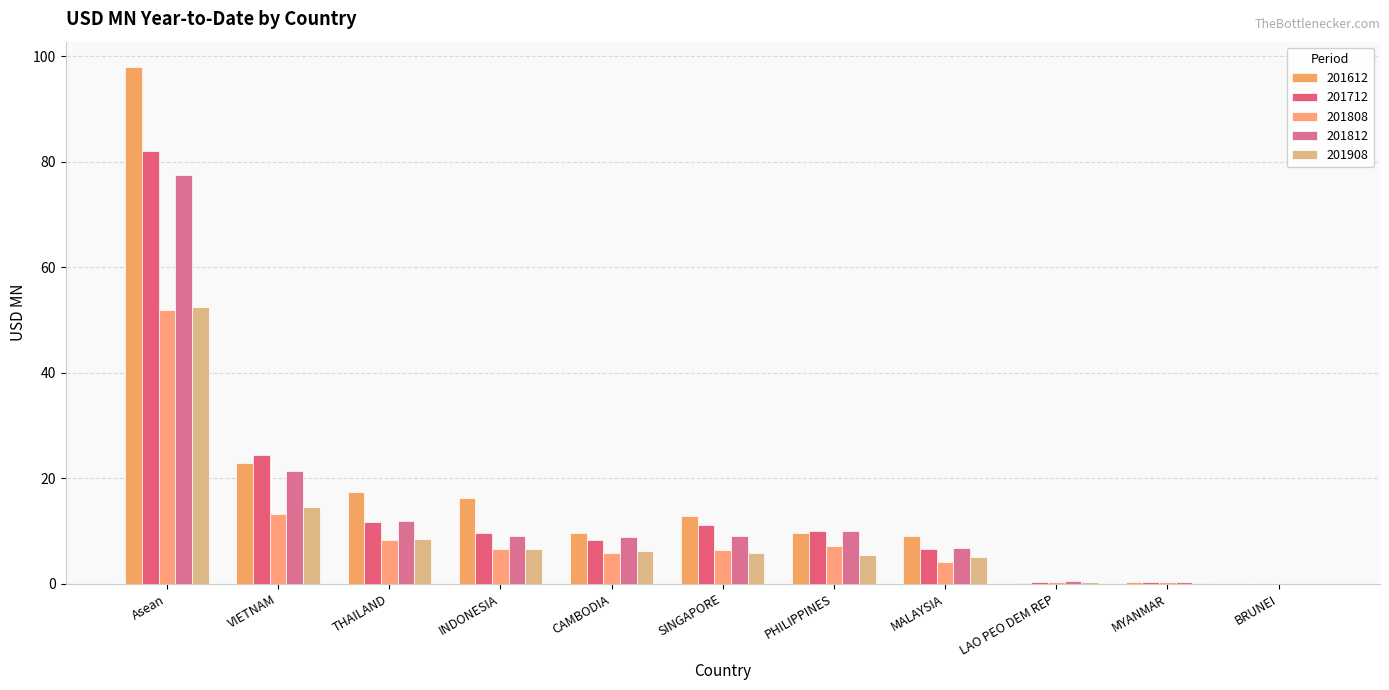

True or false: 201612 has a value of 13.3 at VIETNAM.

False